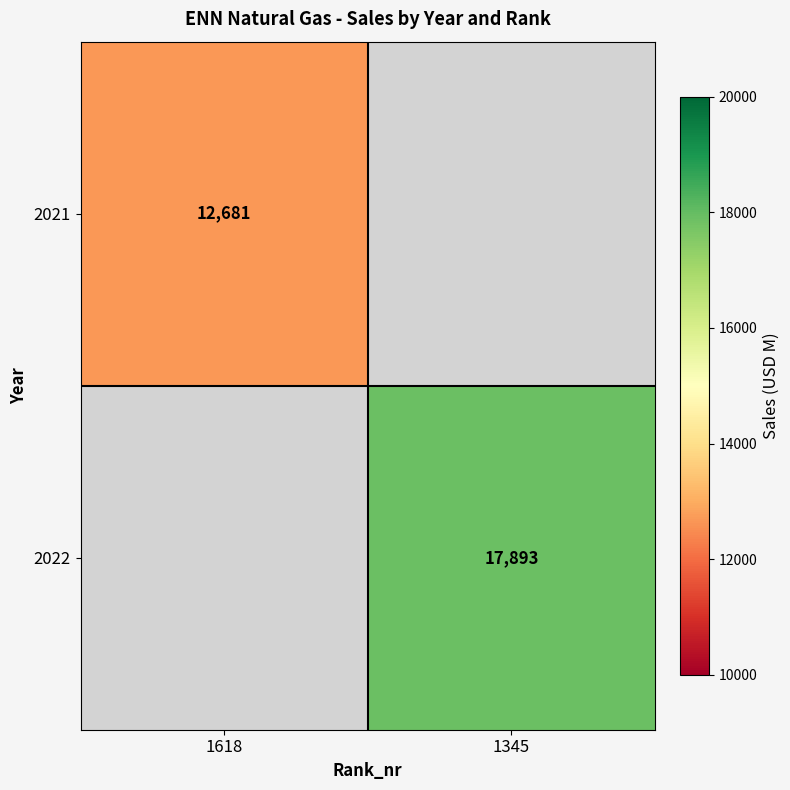

The 2022 series shows 8186 at 1345. True or false?

False